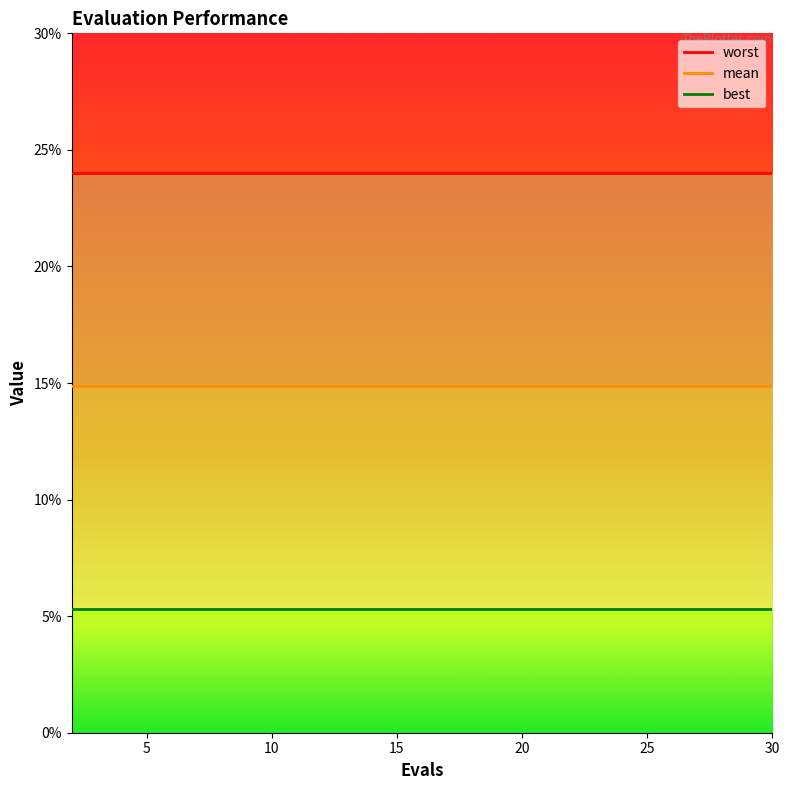

Does the chart have visible grid lines?

No